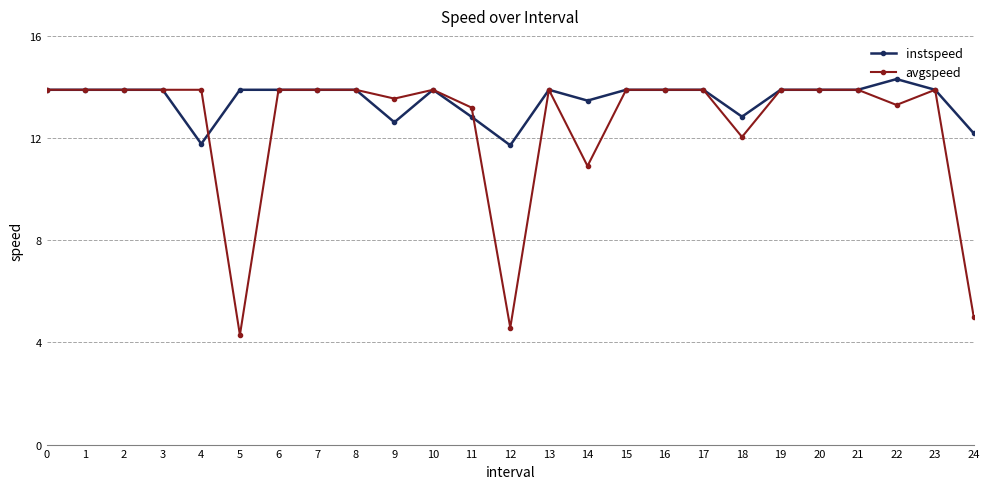

List the series in order of their overall mean, lowest first.

avgspeed, instspeed